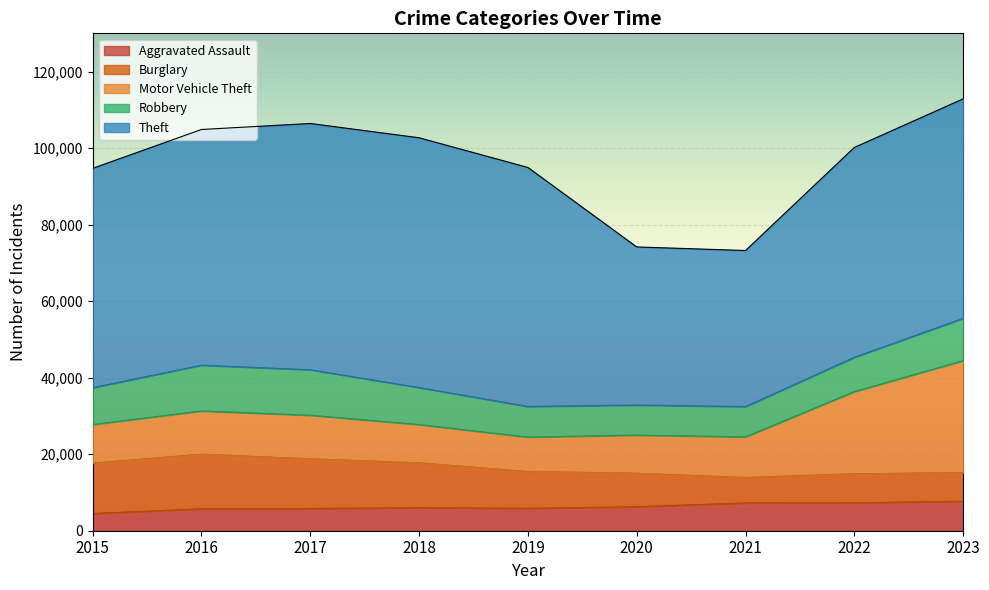

What are all the series names shown in the legend?

Aggravated Assault, Burglary, Motor Vehicle Theft, Robbery, Theft